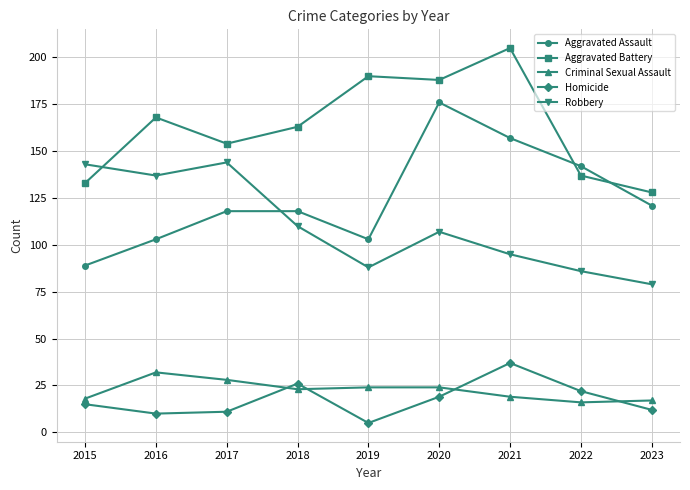

Where does the Robbery series first go above 107?

2015